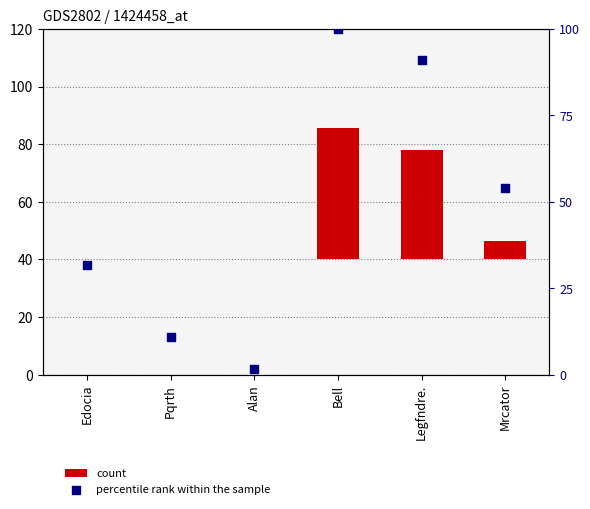

What is the total value across all series at Mrcator?

60.3